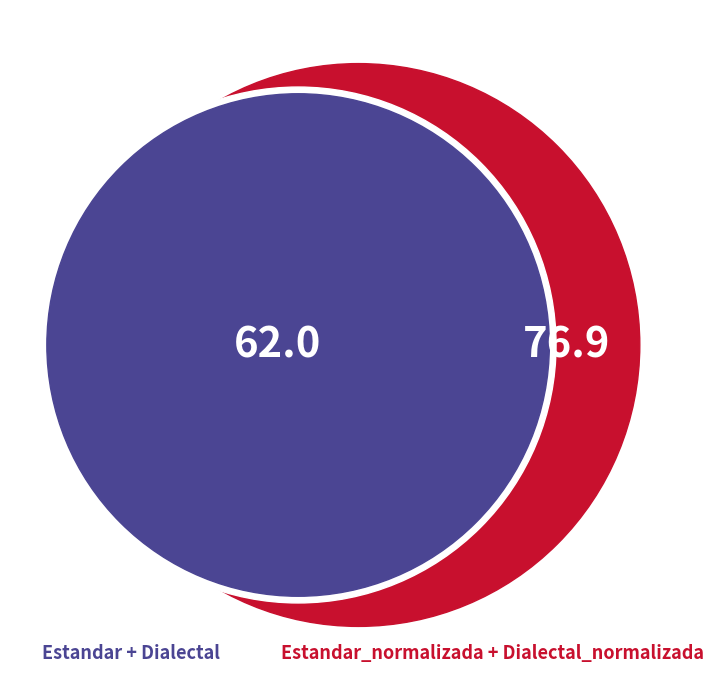

Does Estandar_normalizada represent more than half of the total?

No